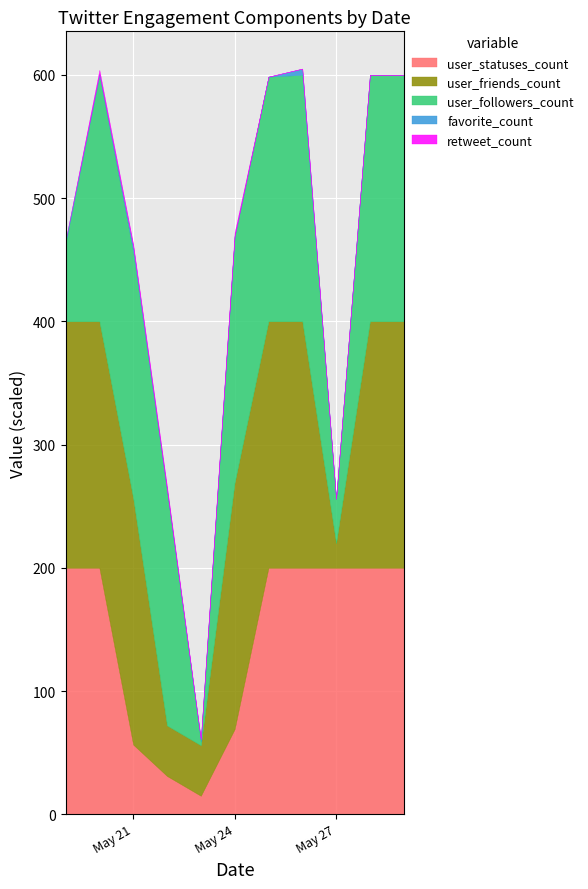

At which category does user_followers_count reach its first local peak?

2023-05-20